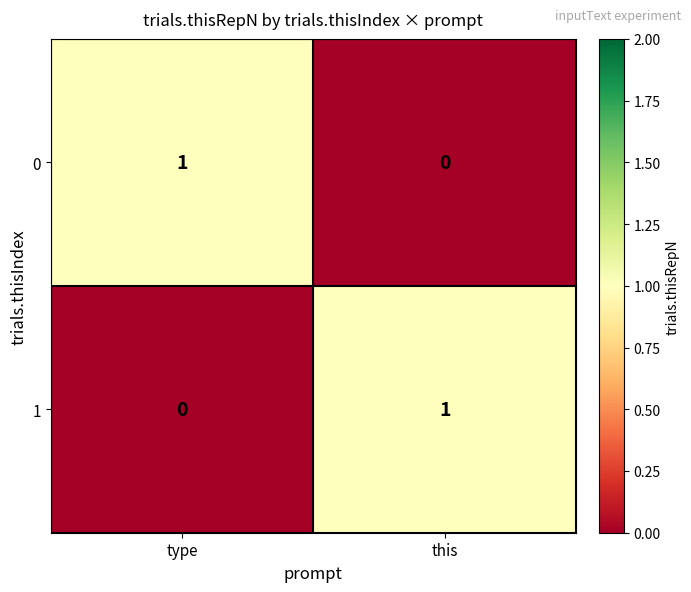

Reading left to right, transcribe all the data shown in this chart.

0: type=1	this=0
1: type=0	this=1